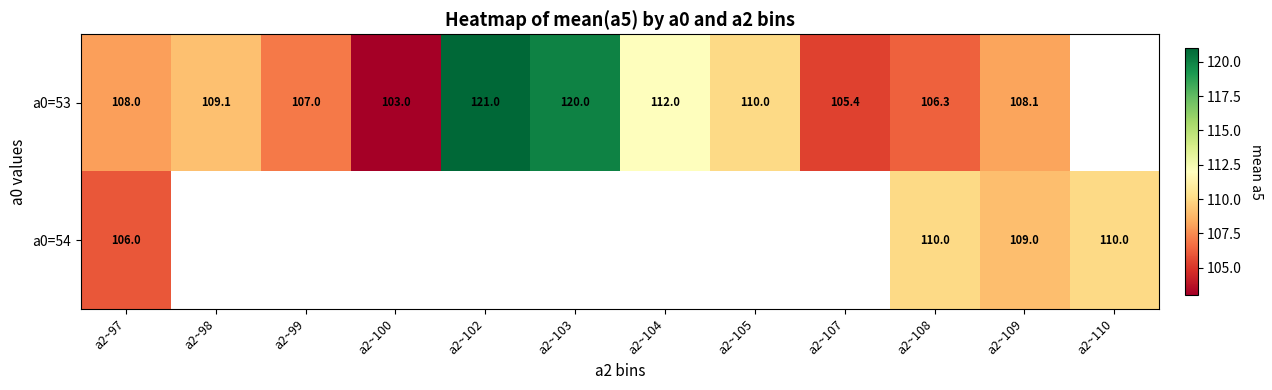

What is the difference between the a0=53 values at a2~104 and a2~100?

9.0